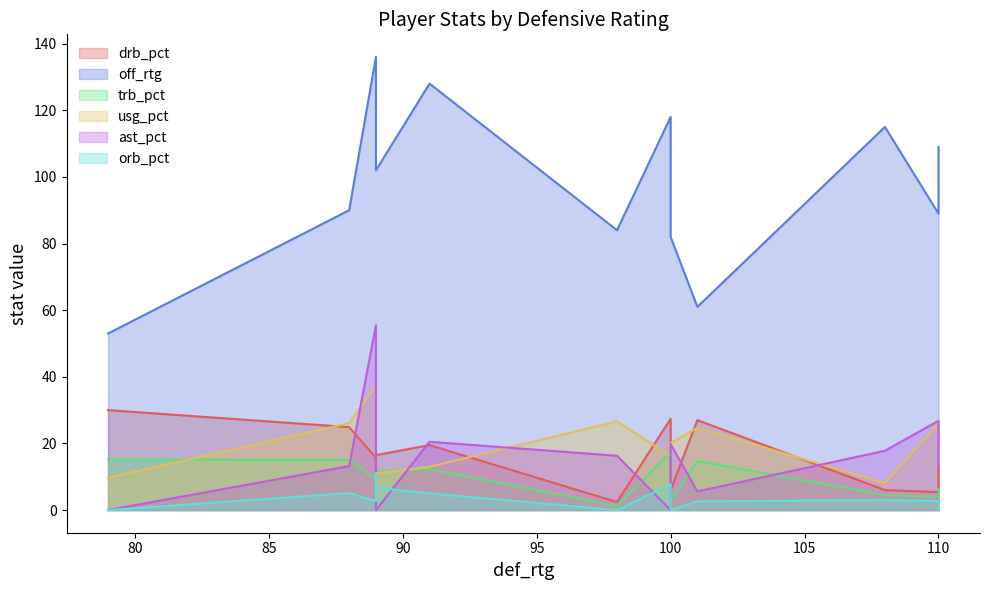

What is the minimum value for usg_pct?

7.0